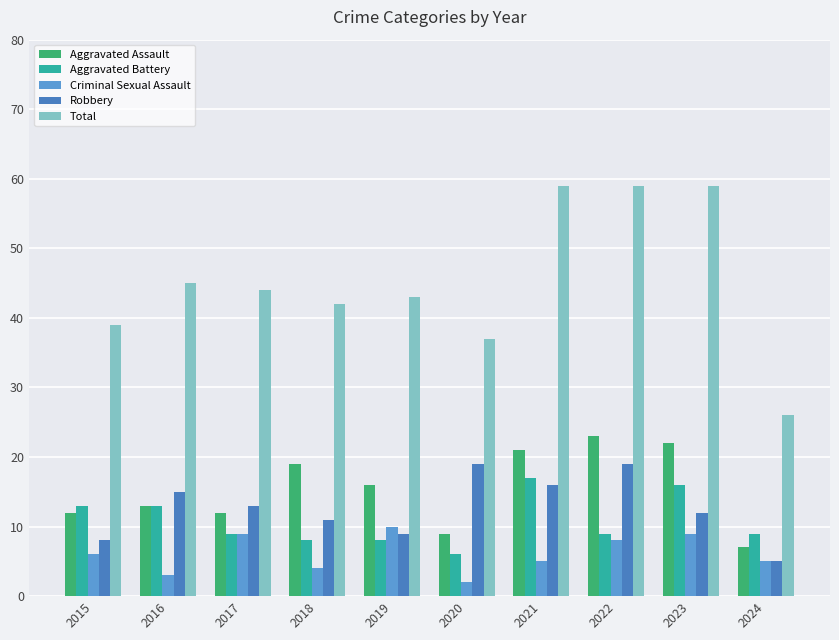

Count the number of data series in this chart.

5